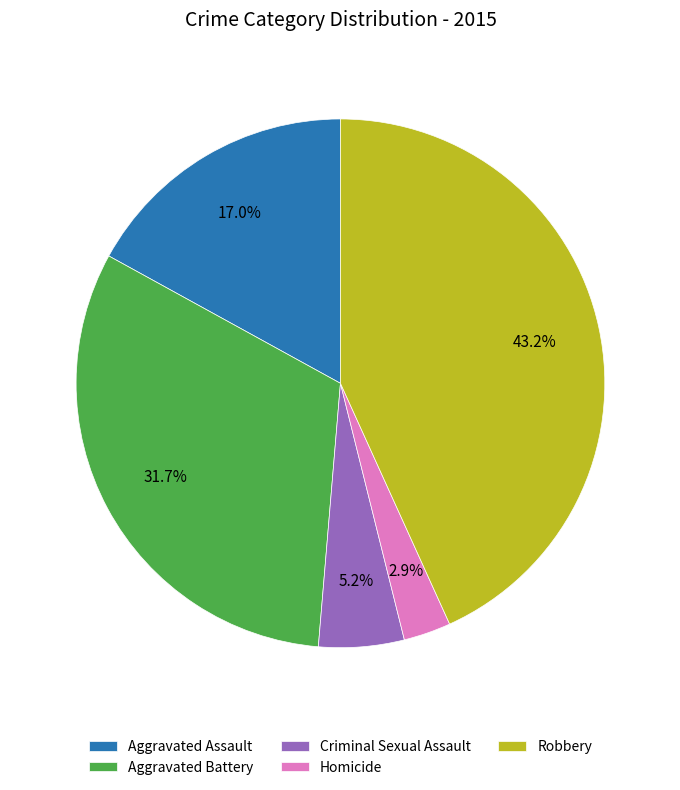

Which category has the biggest portion of the pie?

Robbery